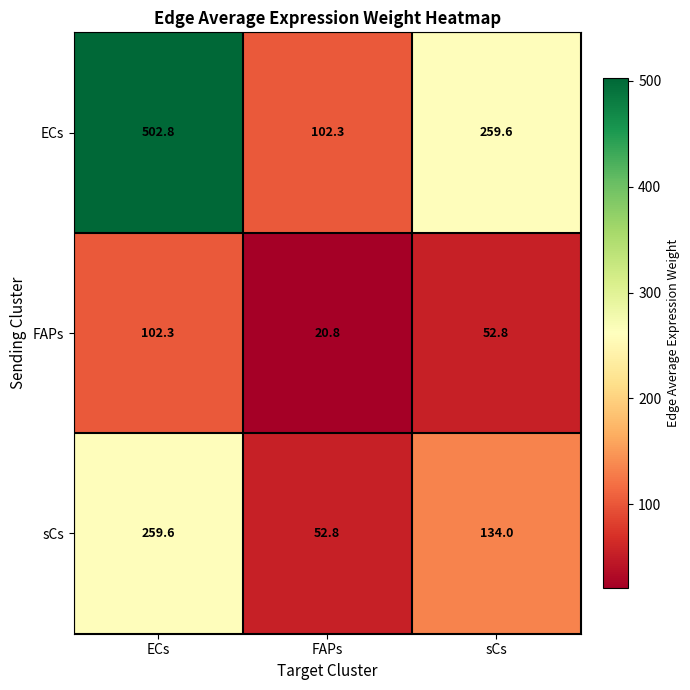

The FAPs series shows 34.1 at FAPs. True or false?

False